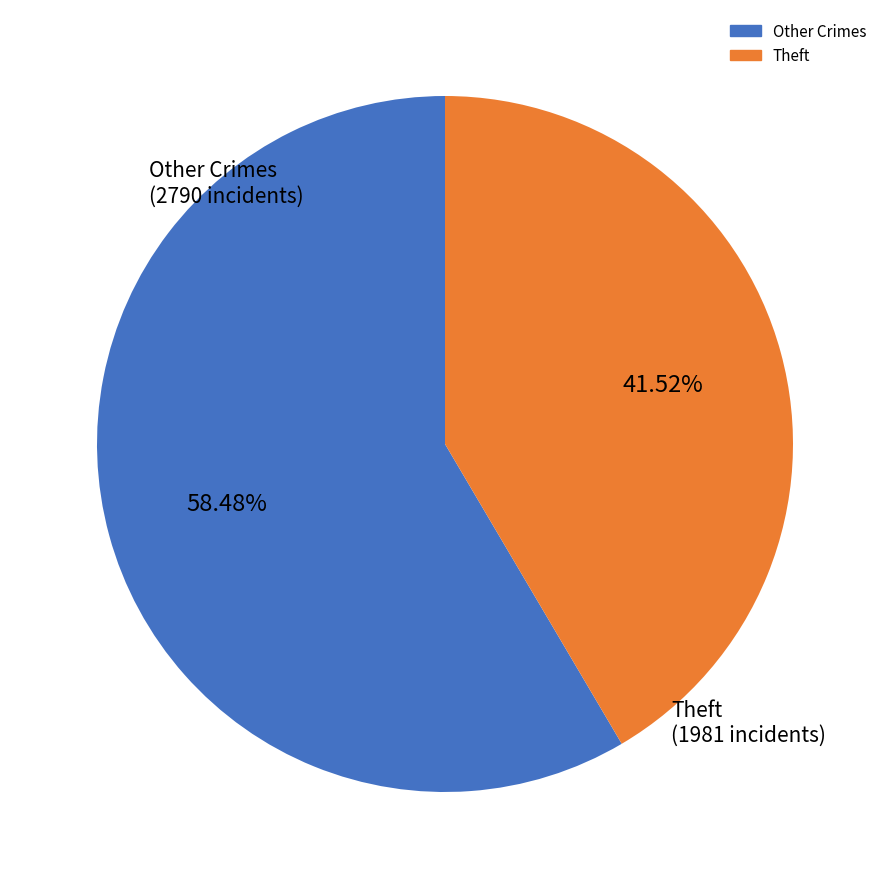

Is there a majority slice in this chart?

Yes